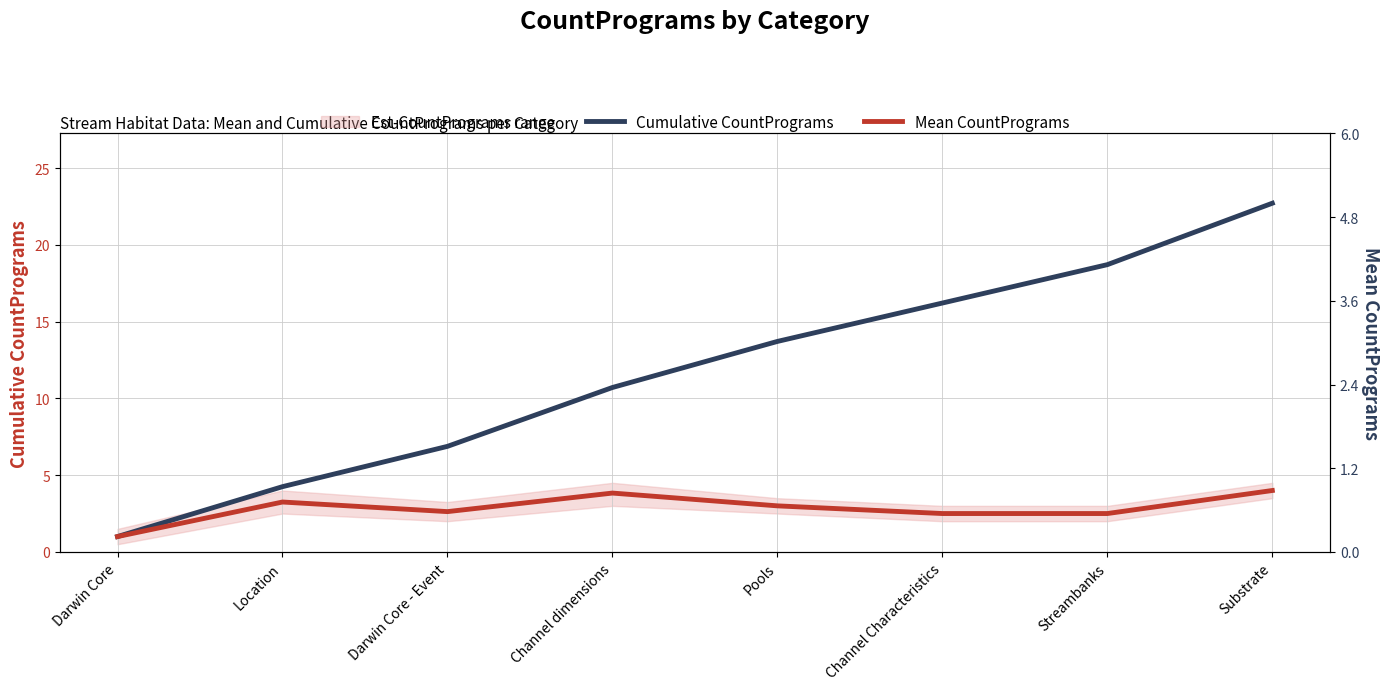

What is the difference between the maximum and second lowest values in the Mean CountPrograms series?

1.5